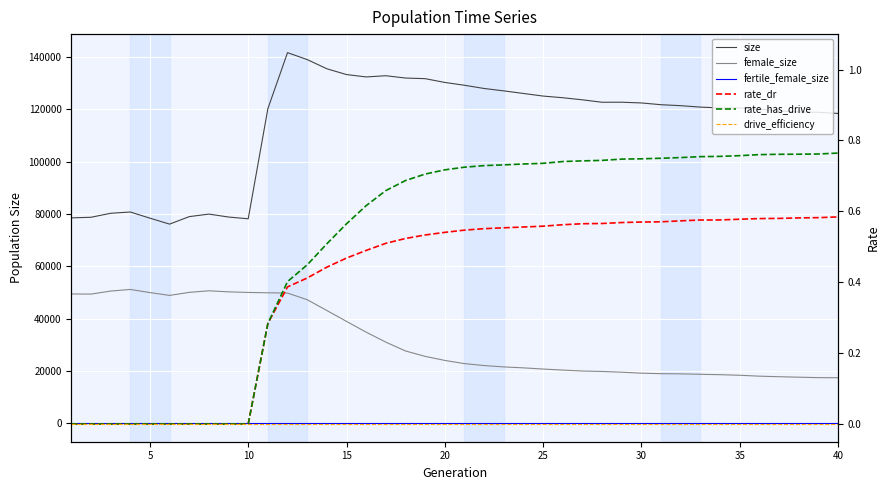

Reading left to right, transcribe all the data shown in this chart.

size: 78490.0	78709.0	80237.0	80732.0	78371.0	76100.0	78960.0	79931.0	78806.0	78133.0	120216.0	141646.0	138995.0	135481.0	133265.0	132356.0	132823.0	131937.0	131700.0	130254.0	129180.0	127947.0	127030.0	126042.0	125045.0	124409.0	123612.0	122680.0	122694.0	122415.0	121742.0	121376.0	120829.0	120515.0	120524.0	120064.0	119373.0	118985.0	118833.0	118400.0
female_size: 49402.0	49350.0	50505.0	51126.0	49929.0	48844.0	50010.0	50612.0	50206.0	49978.0	49853.0	49739.0	47207.0	43077.0	38914.0	34802.0	30991.0	27613.0	25543.0	24001.0	22772.0	22034.0	21515.0	21150.0	20704.0	20298.0	19940.0	19778.0	19491.0	19123.0	18935.0	18855.0	18685.0	18545.0	18321.0	17974.0	17772.0	17588.0	17419.0	17373.0
fertile_female_size: 1.0	1.0	1.0	1.0	1.0	1.0	1.0	1.0	1.0	1.0	1.0	1.0	1.0	1.0	1.0	1.0	1.0	1.0	1.0	1.0	1.0	1.0	1.0	1.0	1.0	1.0	1.0	1.0	1.0	1.0	1.0	1.0	1.0	1.0	1.0	1.0	1.0	1.0	1.0	1.0
rate_dr: 0.0	0.0	0.0	0.0	0.0	0.0	0.0	0.0	0.0	0.0	0.3	0.4	0.4	0.4	0.5	0.5	0.5	0.5	0.5	0.5	0.5	0.6	0.6	0.6	0.6	0.6	0.6	0.6	0.6	0.6	0.6	0.6	0.6	0.6	0.6	0.6	0.6	0.6	0.6	0.6
rate_has_drive: 0.0	0.0	0.0	0.0	0.0	0.0	0.0	0.0	0.0	0.0	0.3	0.4	0.4	0.5	0.6	0.6	0.7	0.7	0.7	0.7	0.7	0.7	0.7	0.7	0.7	0.7	0.7	0.7	0.7	0.7	0.7	0.8	0.8	0.8	0.8	0.8	0.8	0.8	0.8	0.8
drive_efficiency: 0.0	0.0	0.0	0.0	0.0	0.0	0.0	0.0	0.0	0.0	0.0	0.0	0.0	0.0	0.0	0.0	0.0	0.0	0.0	0.0	0.0	0.0	0.0	0.0	0.0	0.0	0.0	0.0	0.0	0.0	0.0	0.0	0.0	0.0	0.0	0.0	0.0	0.0	0.0	0.0